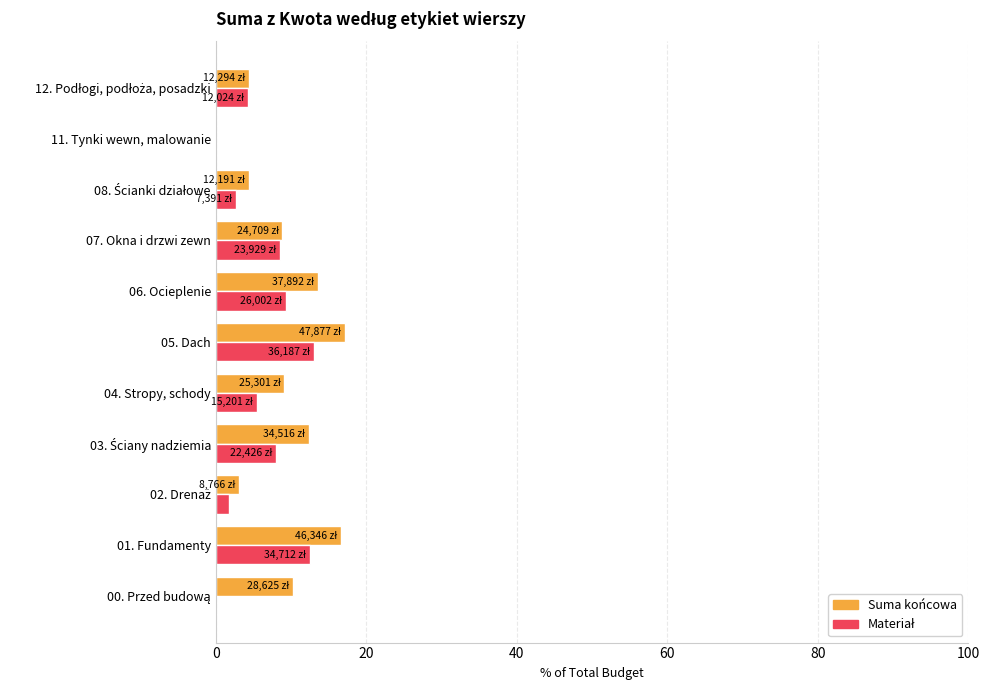

What is the total value across all series at 06. Ocieplenie?

22.9